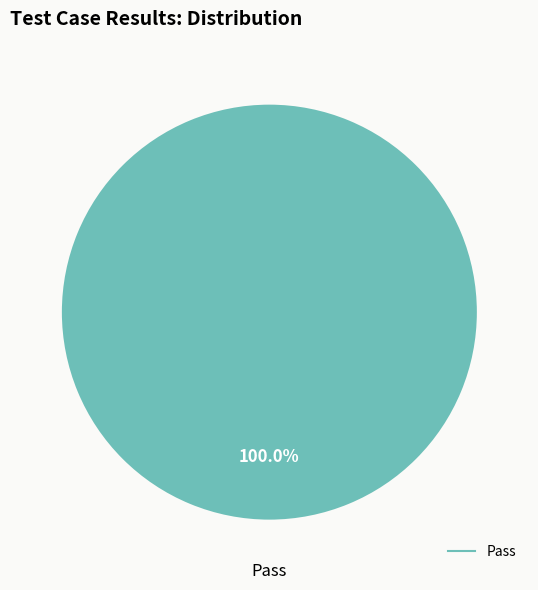

Is there any slice that represents more than half of the pie?

Yes